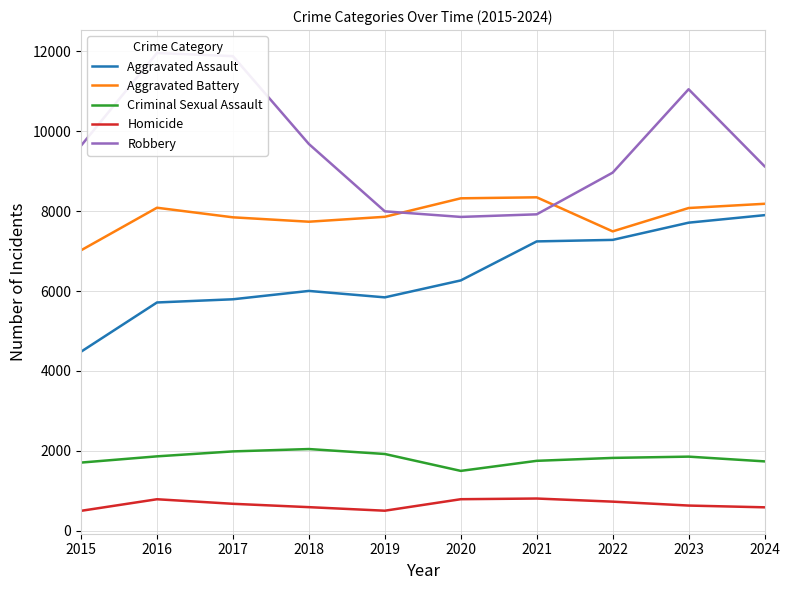

At how many categories does at least one series exceed 2454?

10